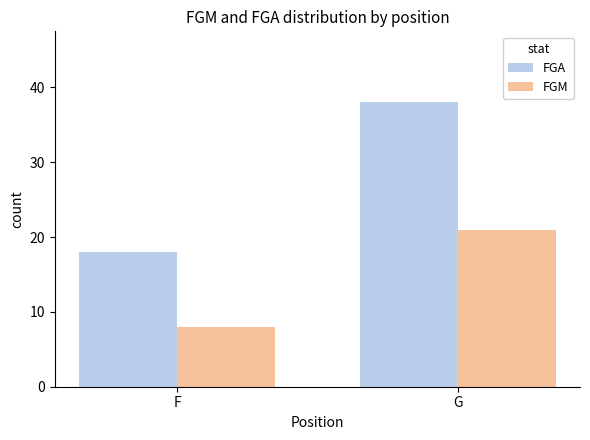

What is the difference between the maximum and minimum values in the FGA series?

20